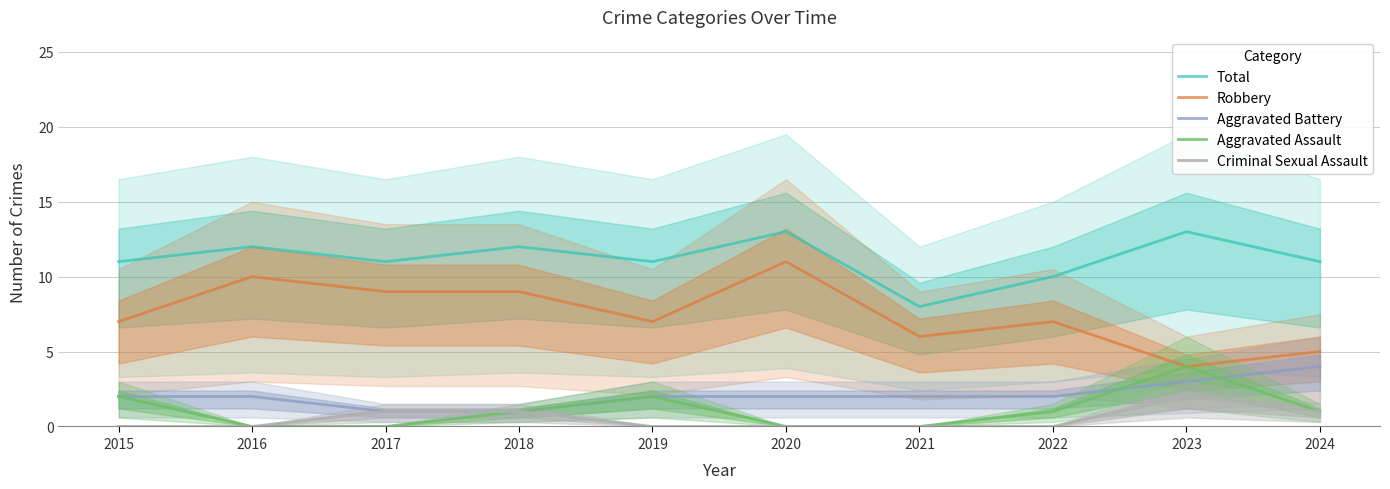

At which label does Aggravated Assault reach its minimum?

2016